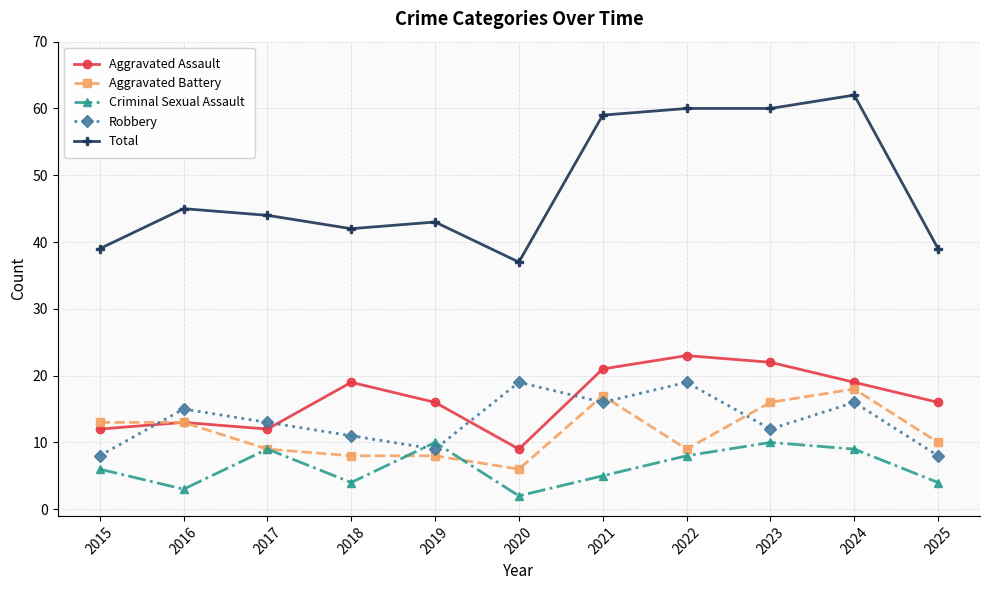

After their last crossing, which series has the higher values: Aggravated Assault or Robbery?

Aggravated Assault